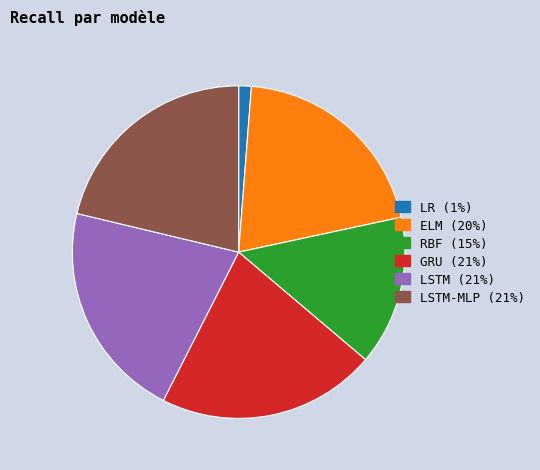

Does any single category account for the majority?

No